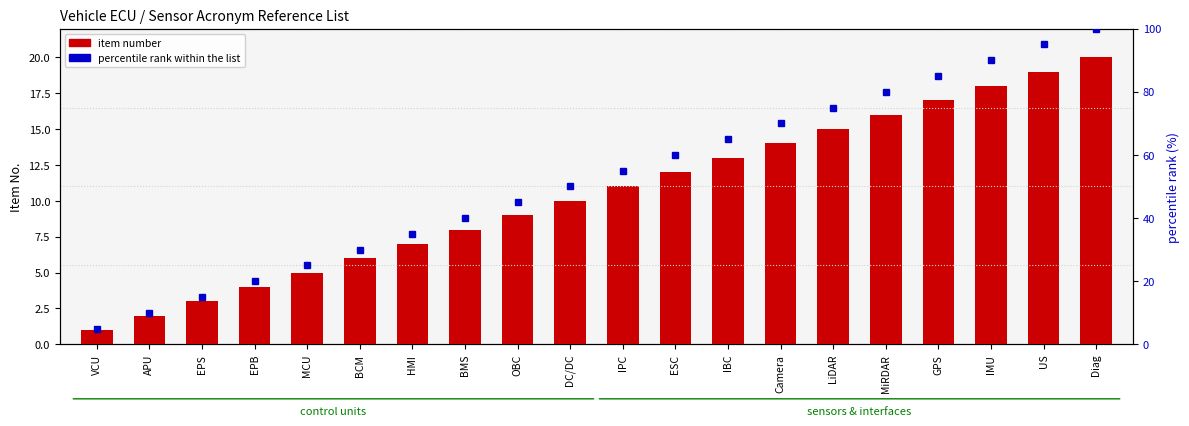

True or false: percentile rank within the list has a value of 160.6 at IMU.

False